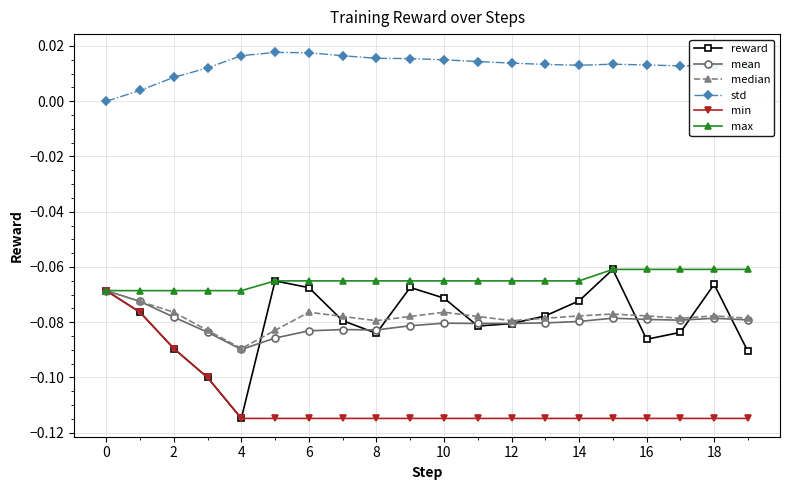

True or false: std and median intersect in this chart.

False